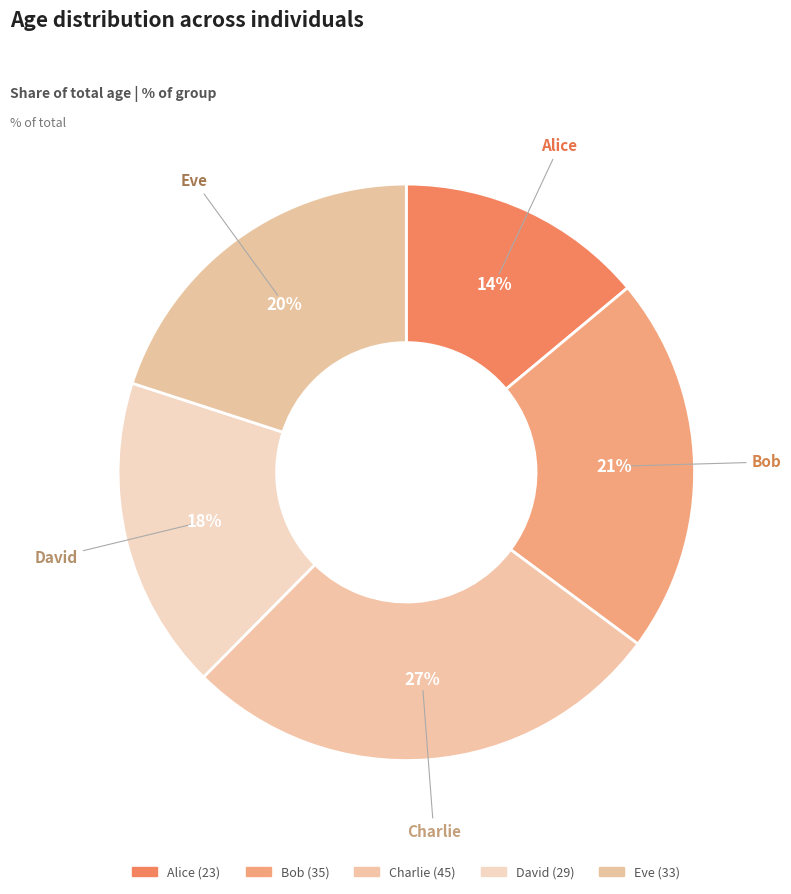

What percentage is the Charlie slice, to the nearest percent?

27%